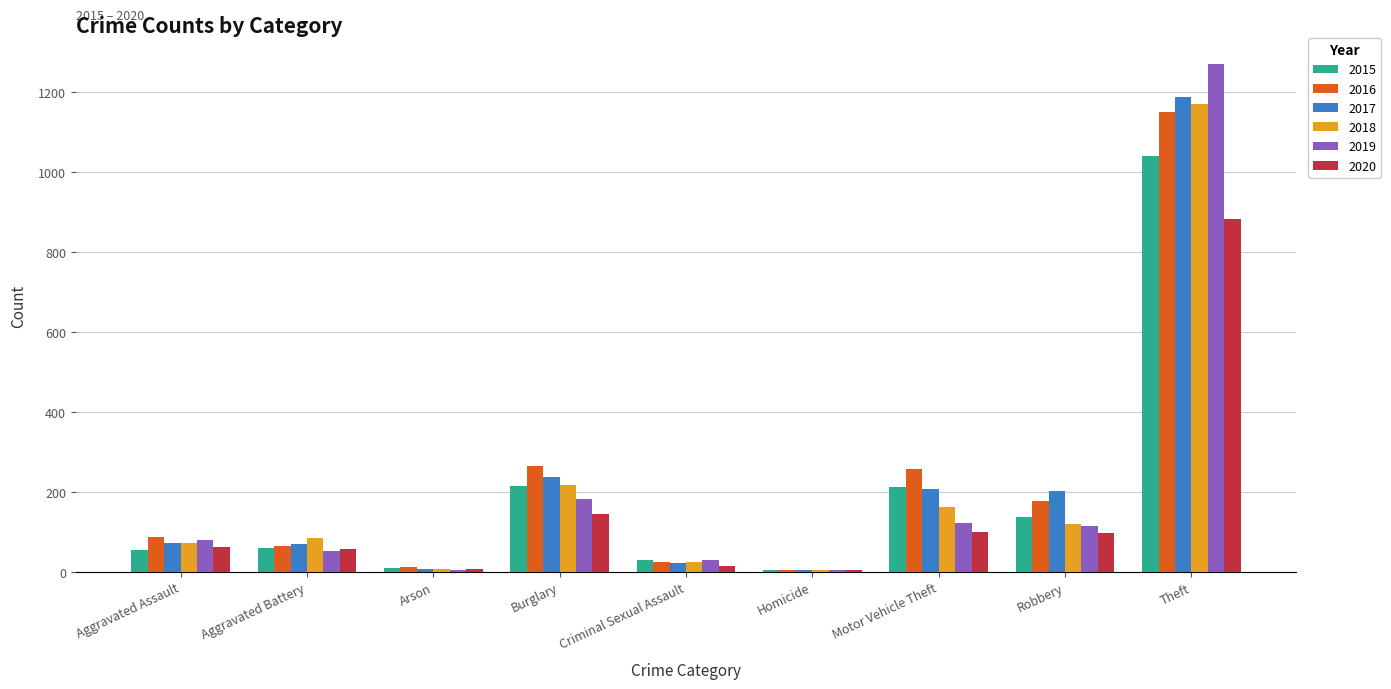

Which category has the highest value in the 2016 series?

Theft